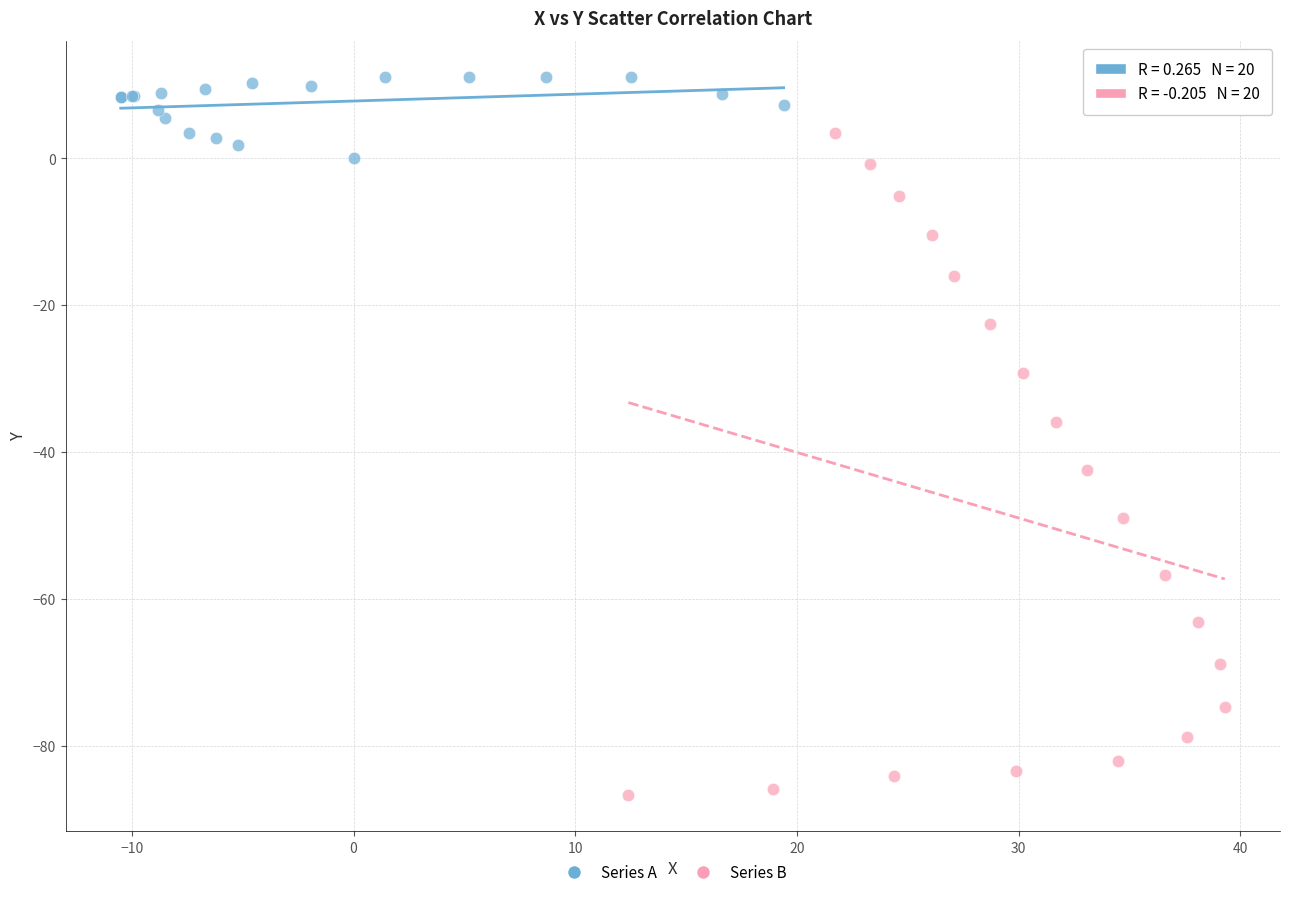

What are all the series names shown in the legend?

Series A, Series B